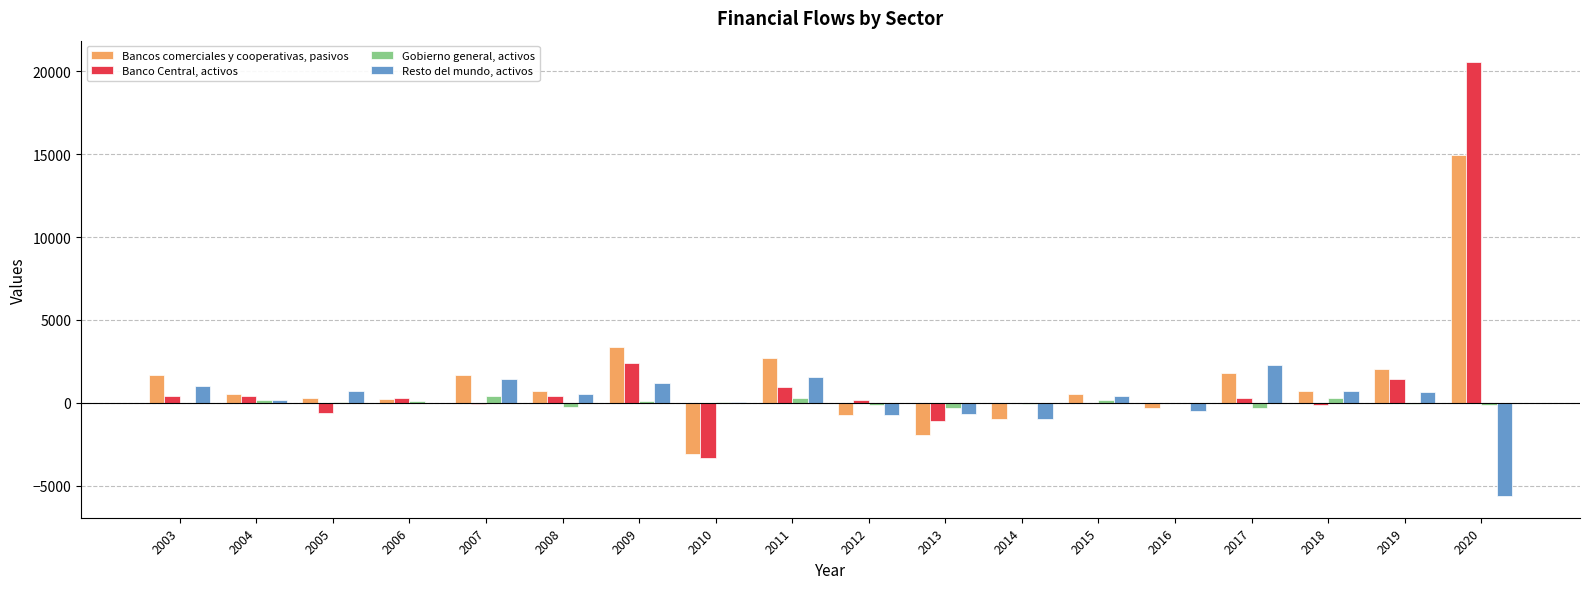

What is the sum of all Bancos comerciales y cooperativas, pasivos values?

24141